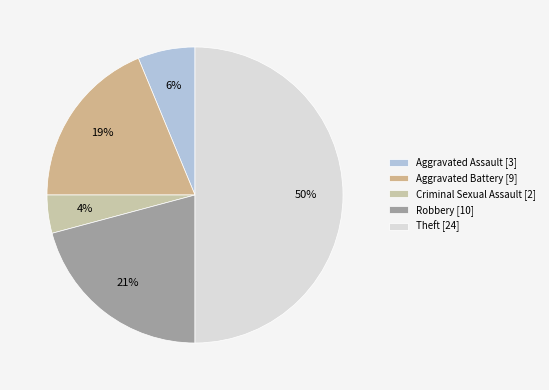

Does Aggravated Assault account for over 50% of the chart?

No